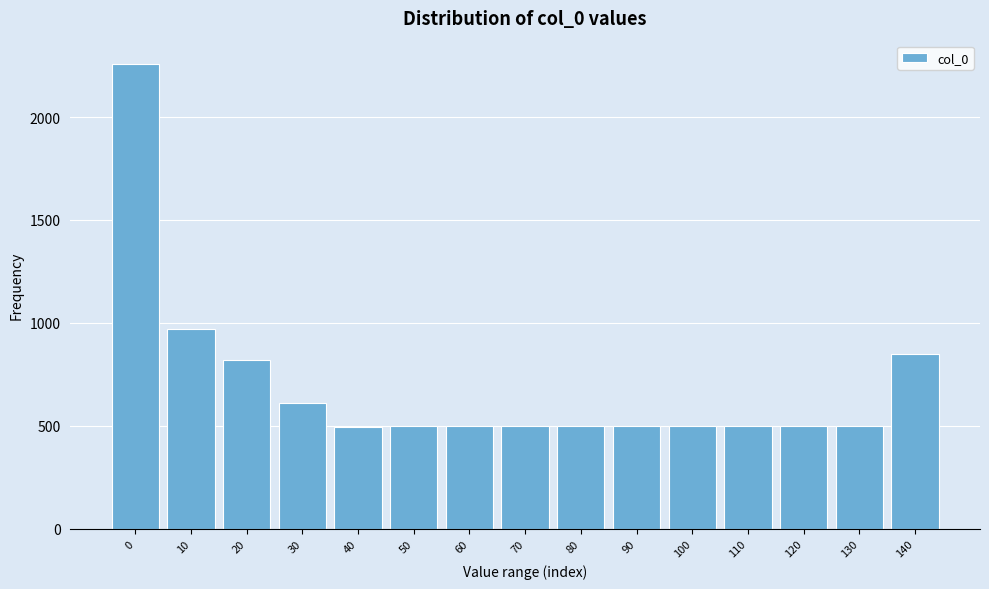

What is the value of the 1st bar from the left?

2258